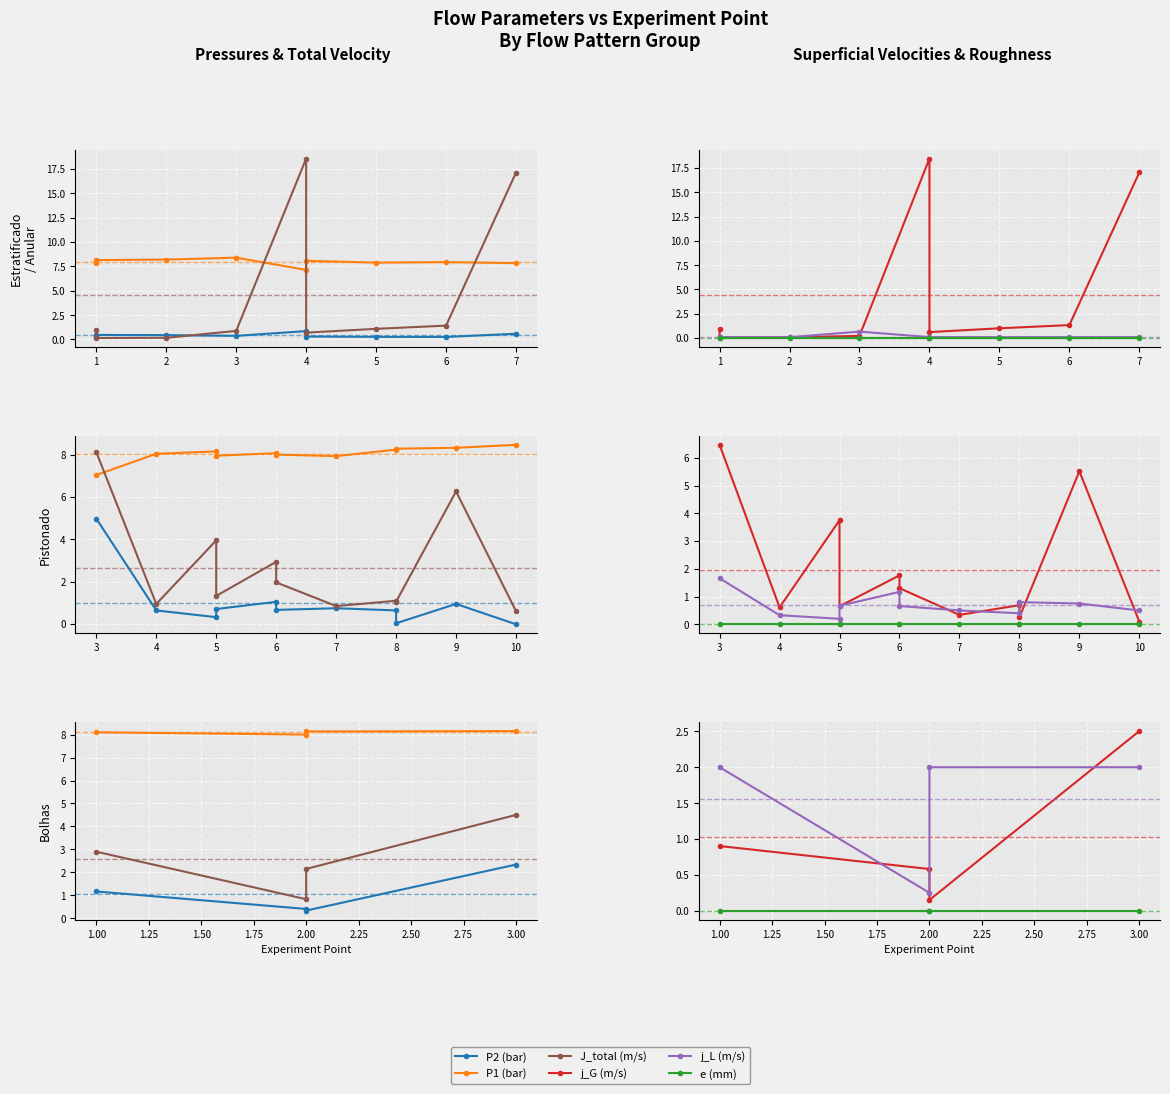

What is the difference between the highest and lowest values at 3?

8.2